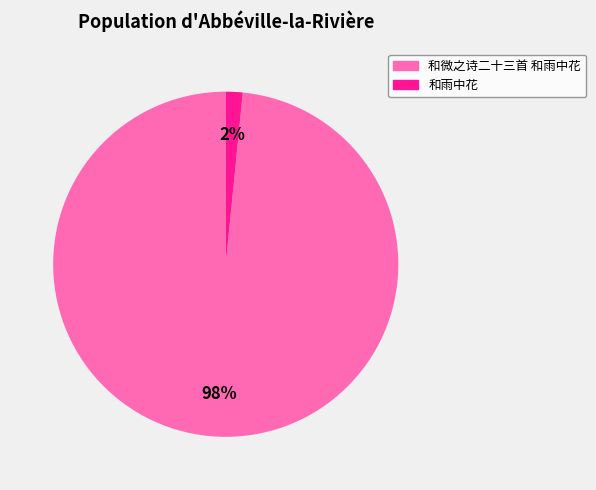

True or false: 和微之诗二十三首 和雨中花 accounts for 98% of the total.

True